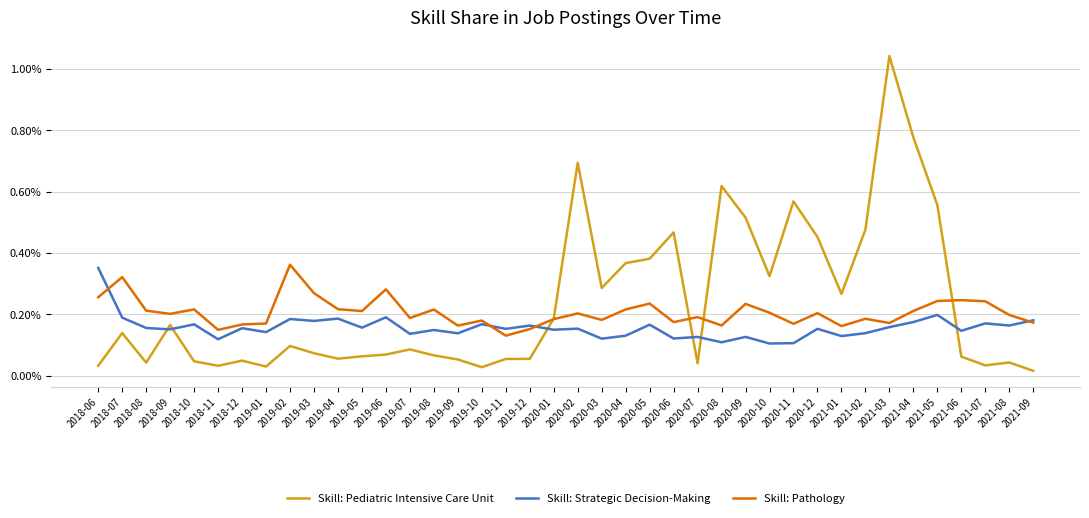

Rank the categories by Skill: Strategic Decision-Making value from lowest to highest.

2020-10, 2020-11, 2020-08, 2018-11, 2020-03, 2020-06, 2020-07, 2020-09, 2021-01, 2020-04, 2019-07, 2019-09, 2021-02, 2019-01, 2021-06, 2019-08, 2020-01, 2018-09, 2019-11, 2020-12, 2020-02, 2018-12, 2018-08, 2019-05, 2021-03, 2019-12, 2021-08, 2020-05, 2018-10, 2019-10, 2021-07, 2021-04, 2019-03, 2021-09, 2019-02, 2019-04, 2018-07, 2019-06, 2021-05, 2018-06